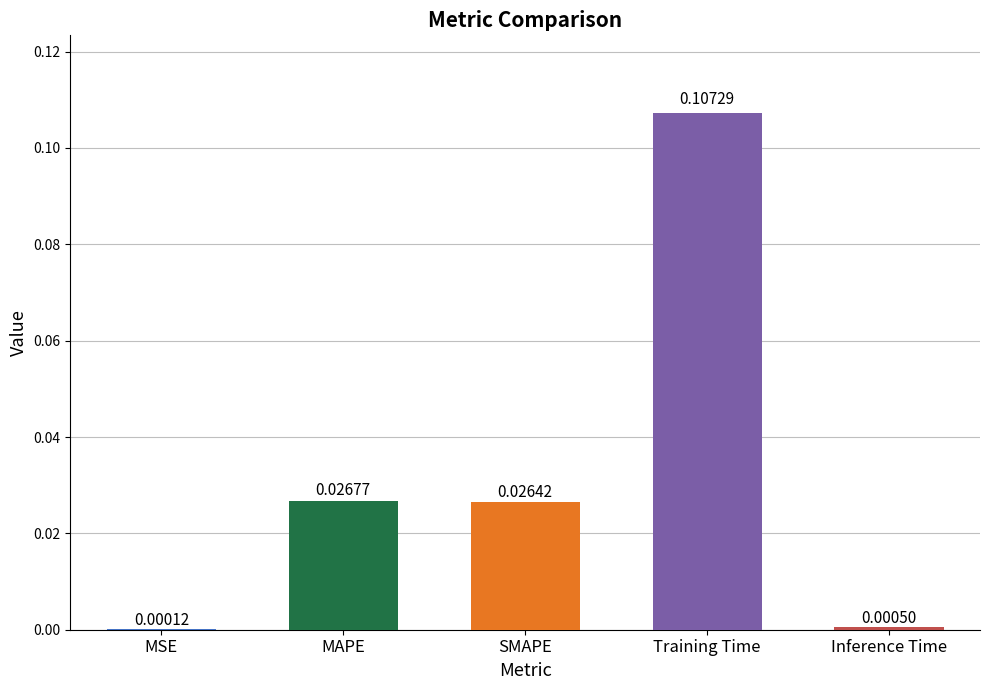

Which category has the highest value across all series?

Training Time